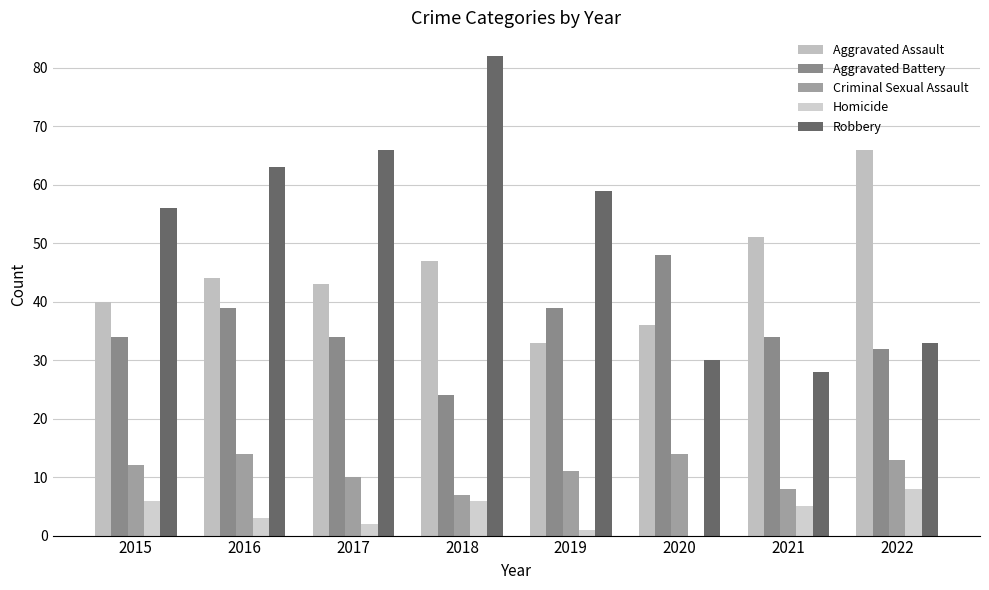

Reading right to left, what are all the values shown in this chart?

Aggravated Assault: 2022=66	2021=51	2020=36	2019=33	2018=47	2017=43	2016=44	2015=40
Aggravated Battery: 2022=32	2021=34	2020=48	2019=39	2018=24	2017=34	2016=39	2015=34
Criminal Sexual Assault: 2022=13	2021=8	2020=14	2019=11	2018=7	2017=10	2016=14	2015=12
Homicide: 2022=8	2021=5	2020=0	2019=1	2018=6	2017=2	2016=3	2015=6
Robbery: 2022=33	2021=28	2020=30	2019=59	2018=82	2017=66	2016=63	2015=56